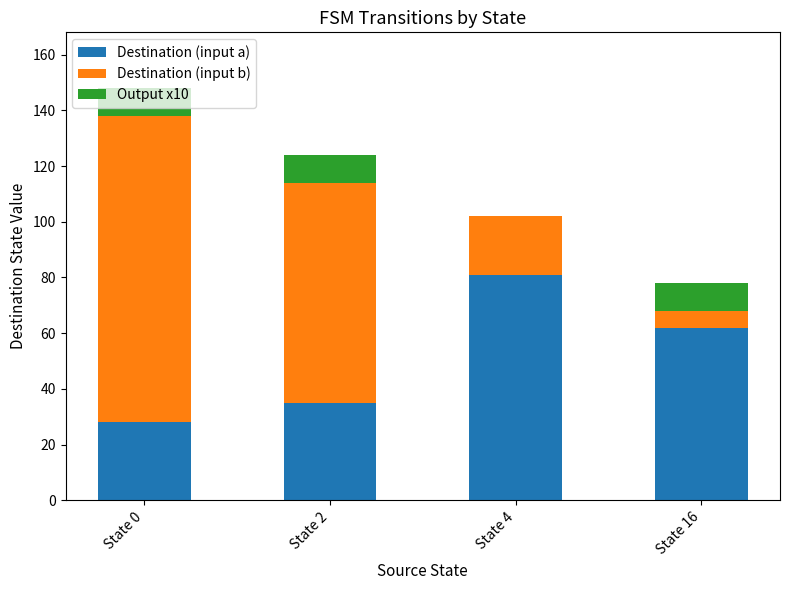

What is the total value across all series at State 2?

124